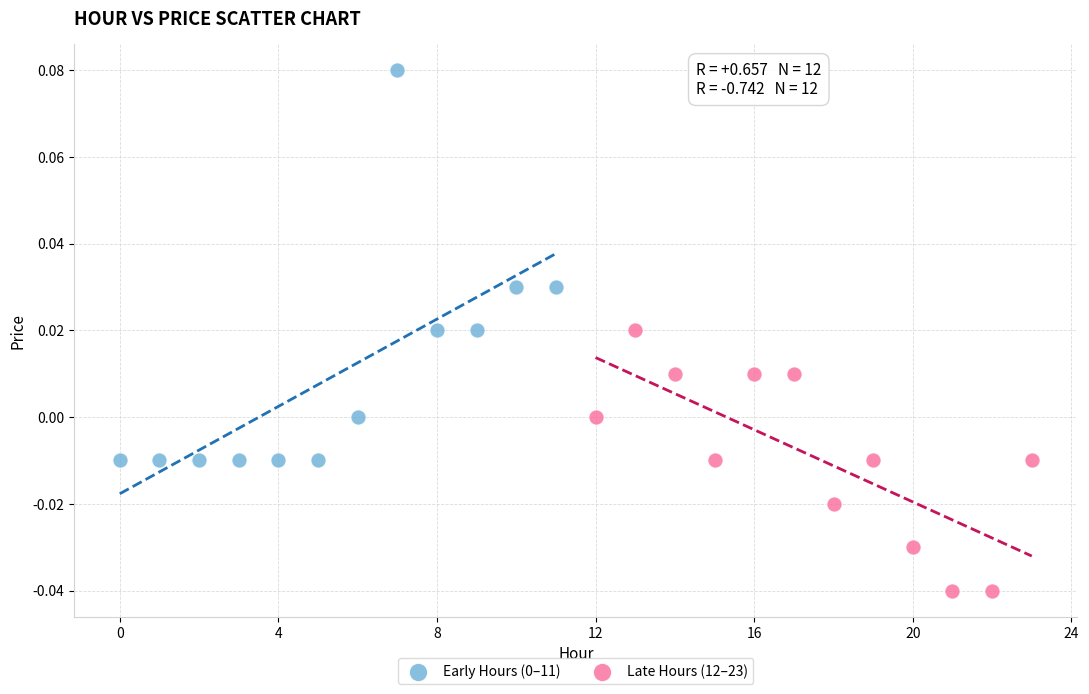

Which series reaches the minimum Y coordinate?

Late Hours (12–23)